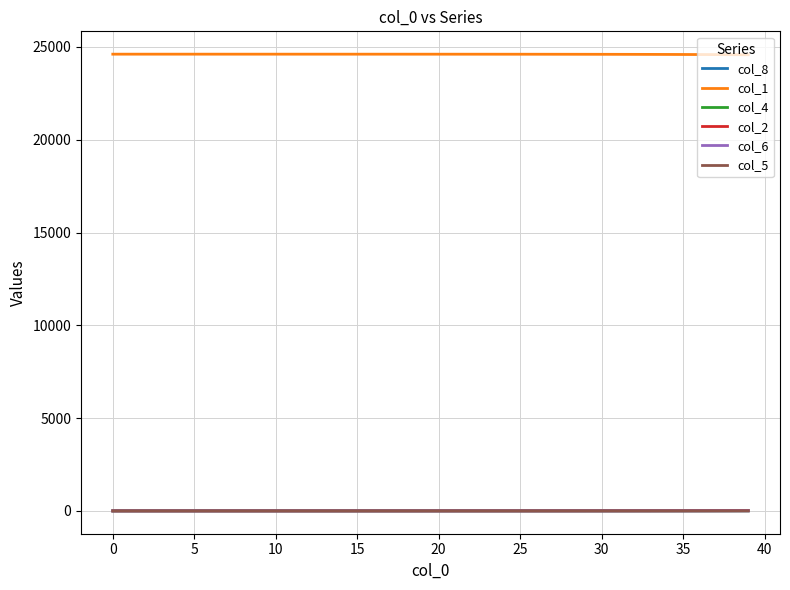

What is the difference between the maximum and minimum values in the col_5 series?

0.3